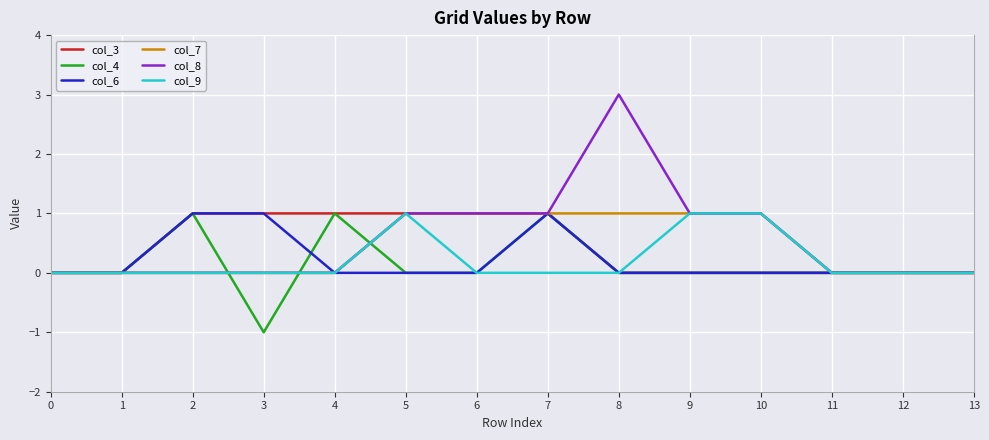

What is the highest value of the col_7 series?

1